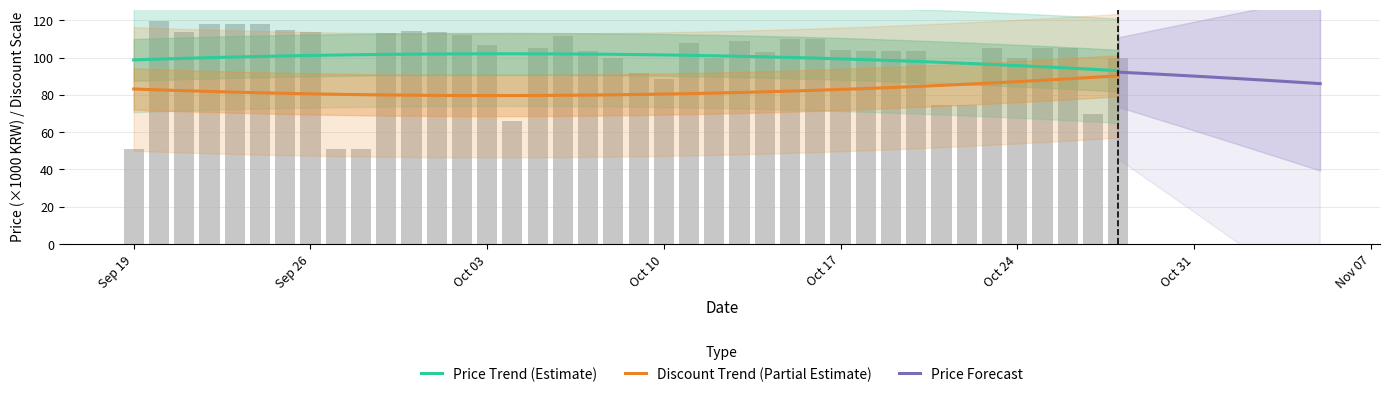

What is the difference between the second highest and minimum values?

67.2